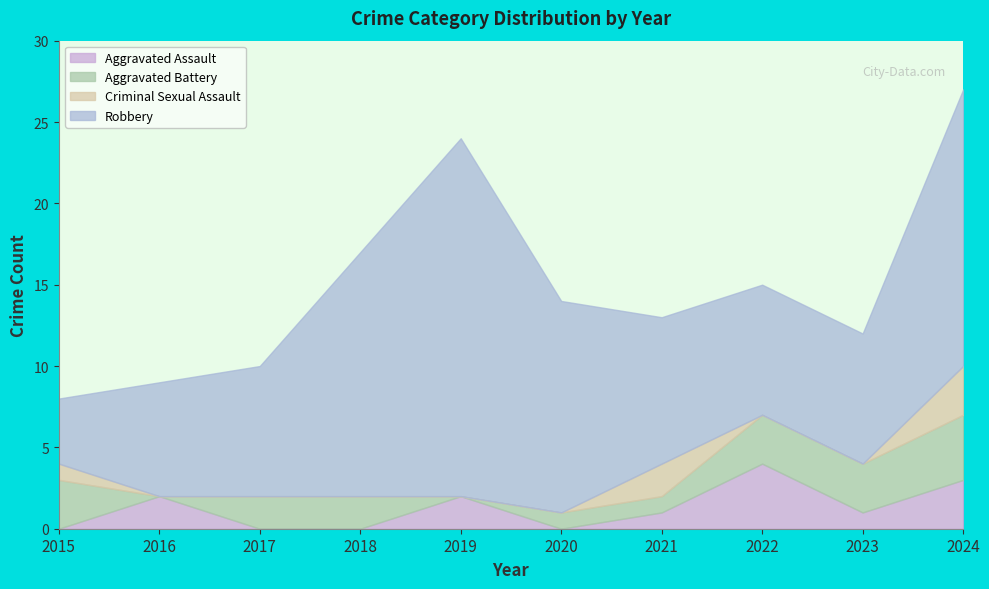

At which category is the sum across all series the highest?

2024